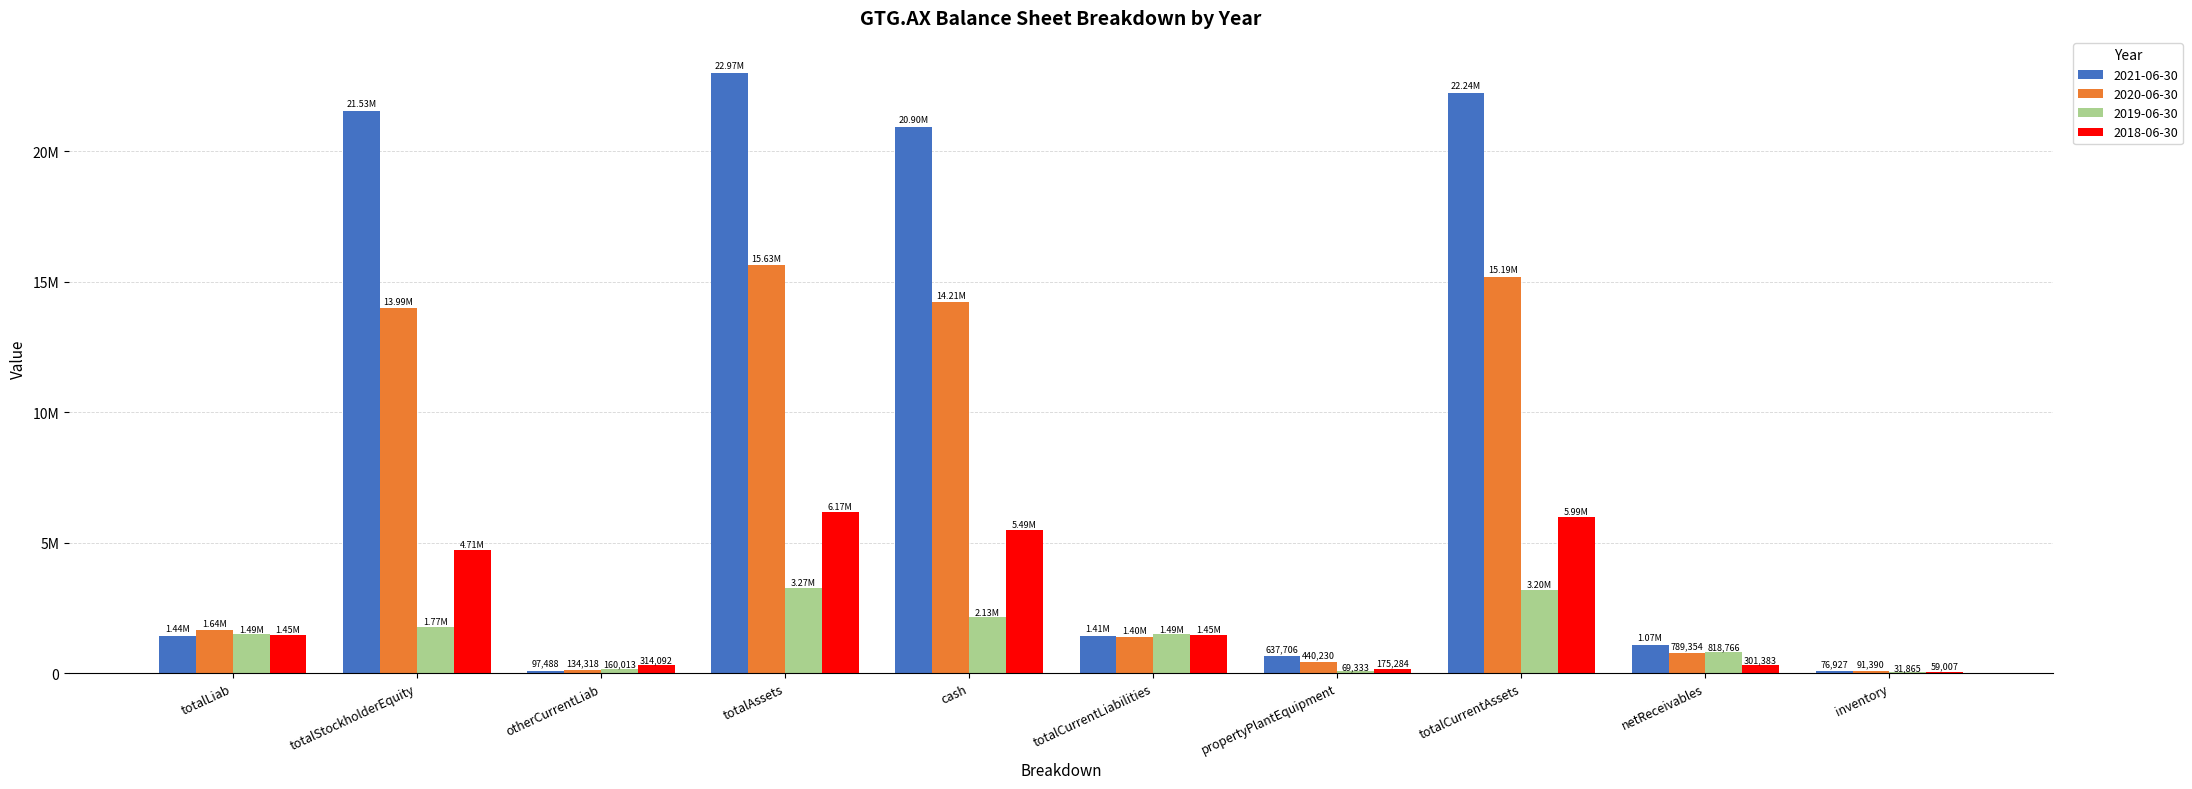

Are the bars grouped side by side (vs. stacked)?

Yes